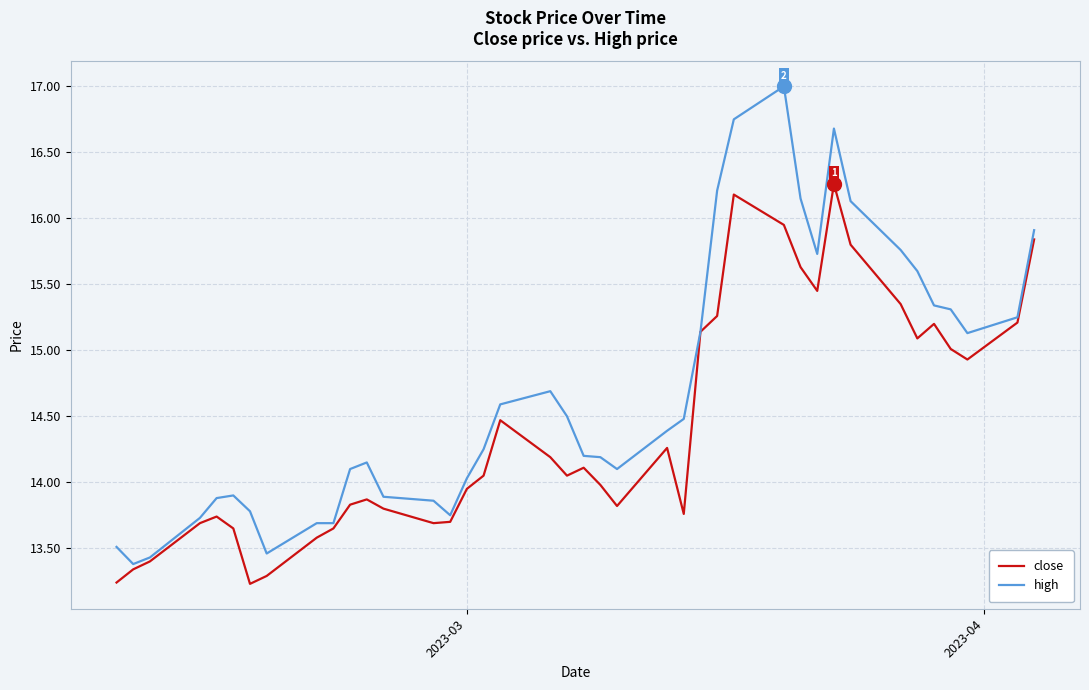

True or false: close and high cross at least once.

False